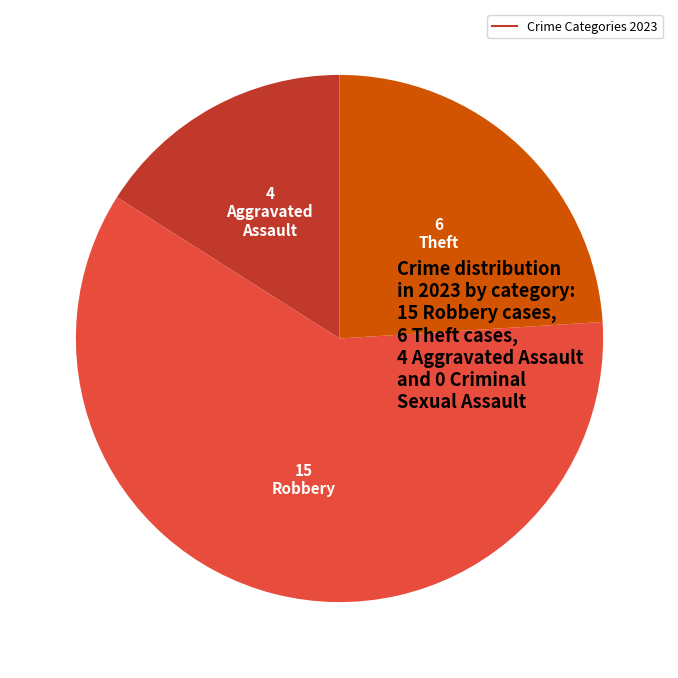

Is there any slice that represents more than half of the pie?

Yes